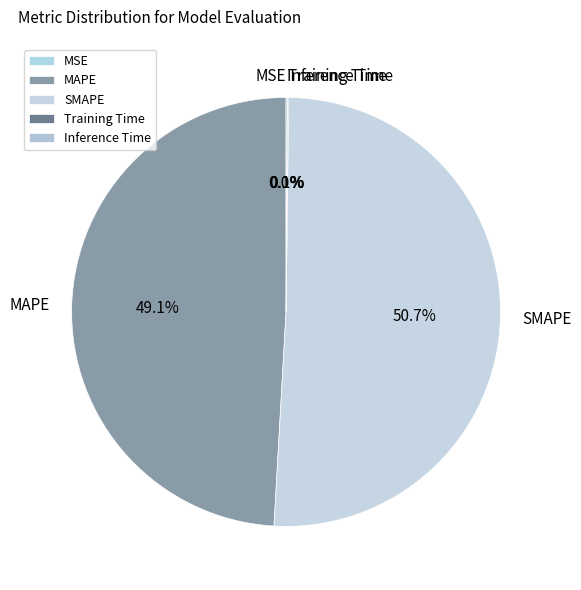

Which category accounts for the majority?

SMAPE